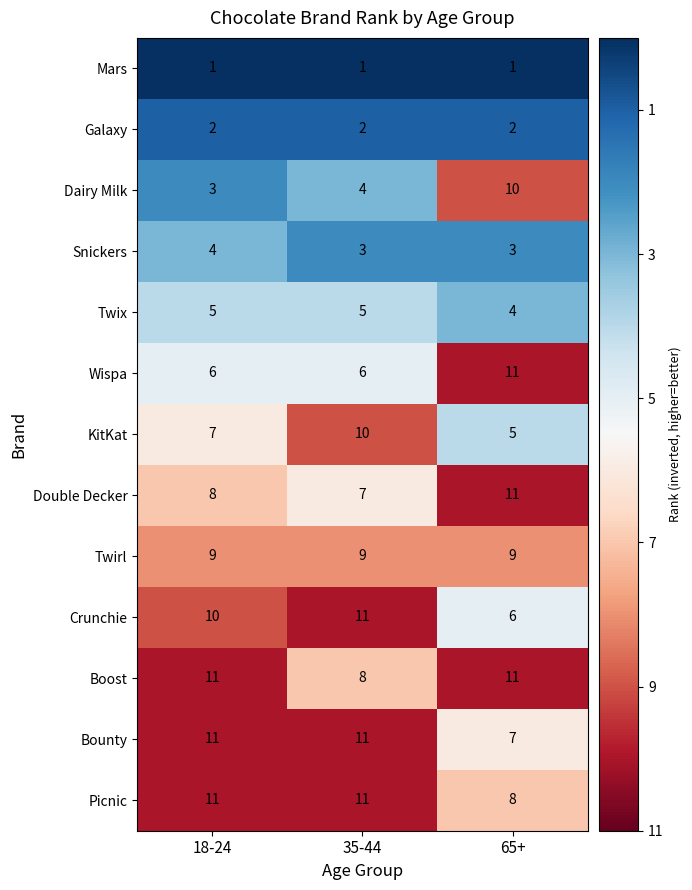

Which series has the largest range (max minus min)?

Dairy Milk